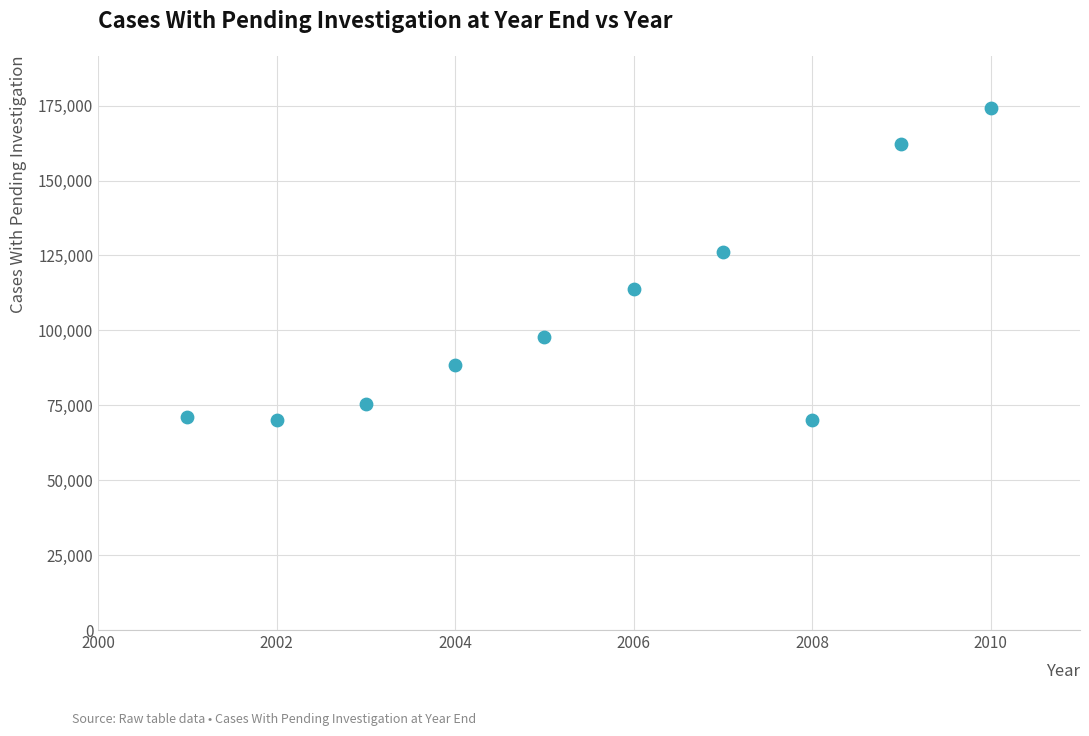

What is the average X value?

2006